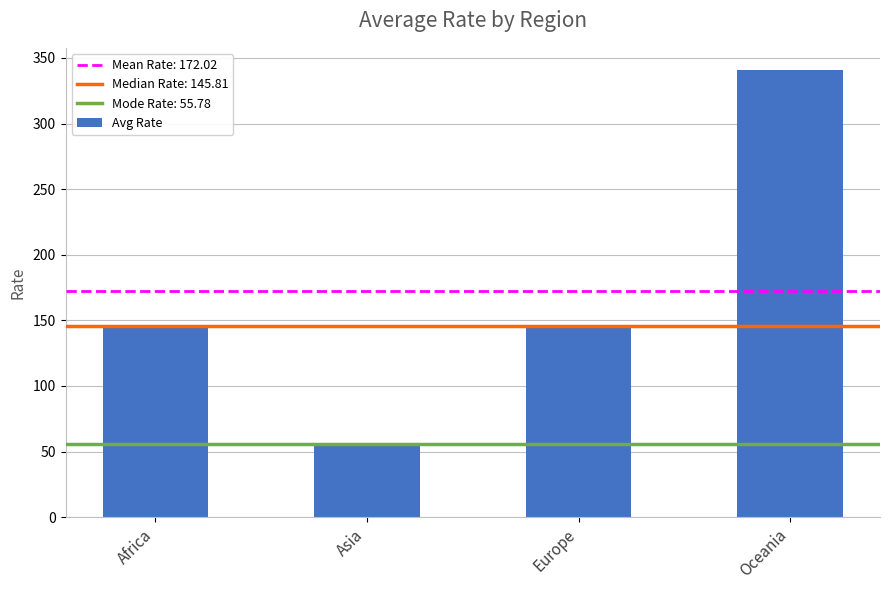

The chart shows a value of 146.3 at Europe. True or false?

True